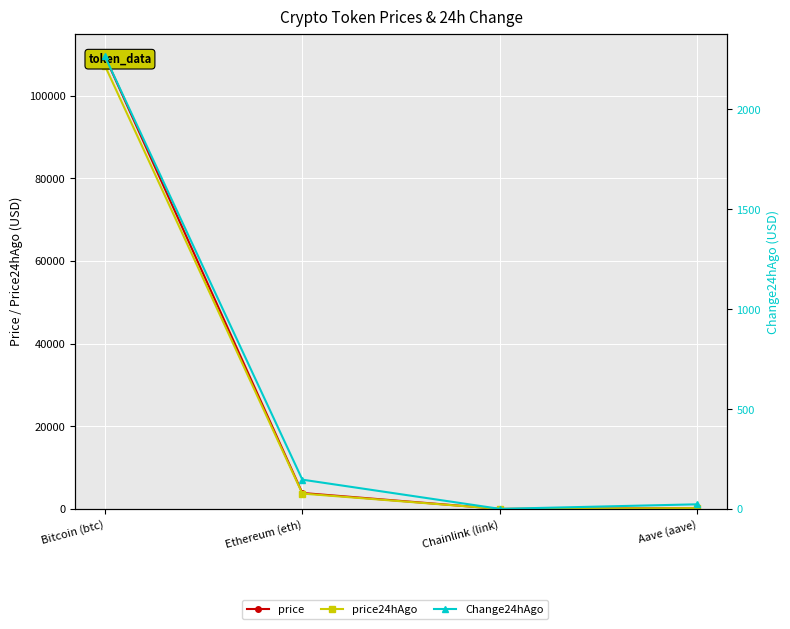

What is the difference between the price values at Chainlink (link) and Aave (aave)?

215.8